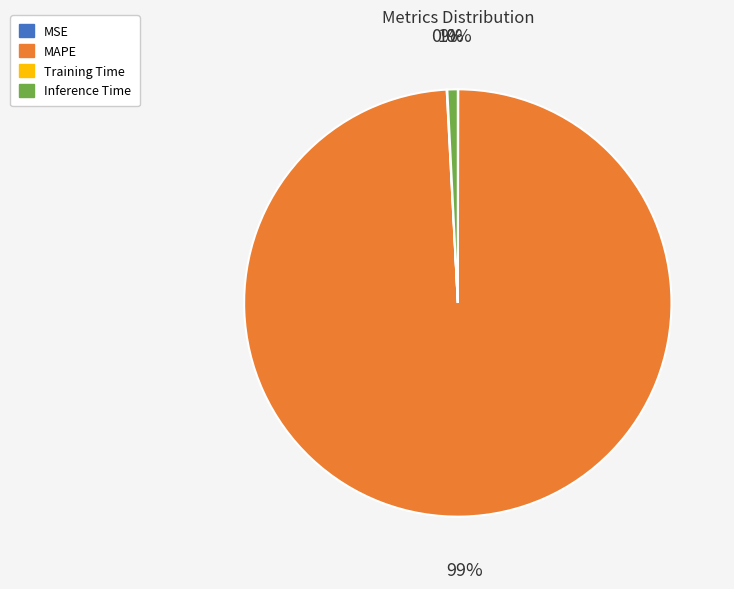

To the nearest percent, what is the difference between the Training Time and Inference Time slice percentages?

1%